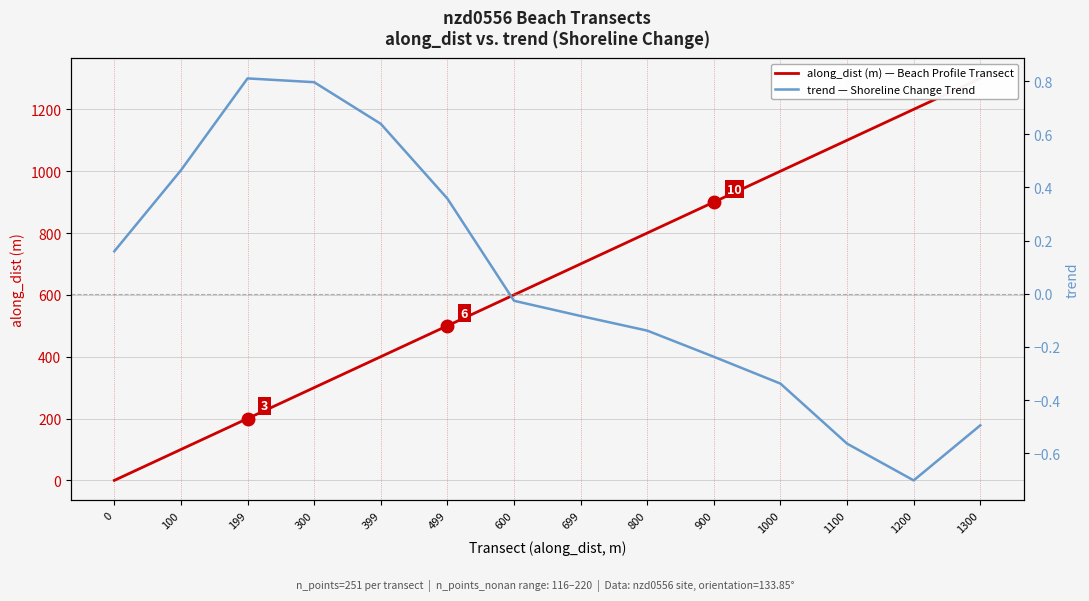

Reading right to left, list all the values displayed in this chart.

along_dist (m) — Beach Profile Transect: 1300=1300.0	1200=1200.0	1100=1100.0	1000=1000.0	900=900.0	800=800.0	699=700.0	600=600.0	499=500.0	399=400.0	300=300.0	199=200.0	100=100.0	0=0.0
trend — Shoreline Change Trend: 1300=-0.5	1200=-0.7	1100=-0.6	1000=-0.3	900=-0.2	800=-0.1	699=-0.1	600=-0.0	499=0.4	399=0.6	300=0.8	199=0.8	100=0.5	0=0.2